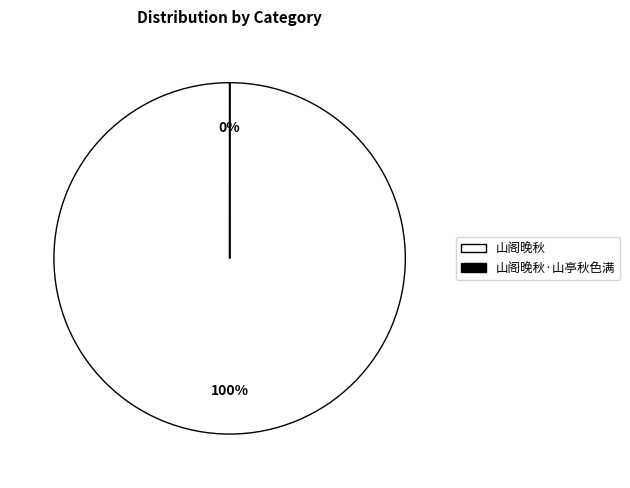

Is it true that 山阁晚秋·山亭秋色满 is 1% of the pie?

False